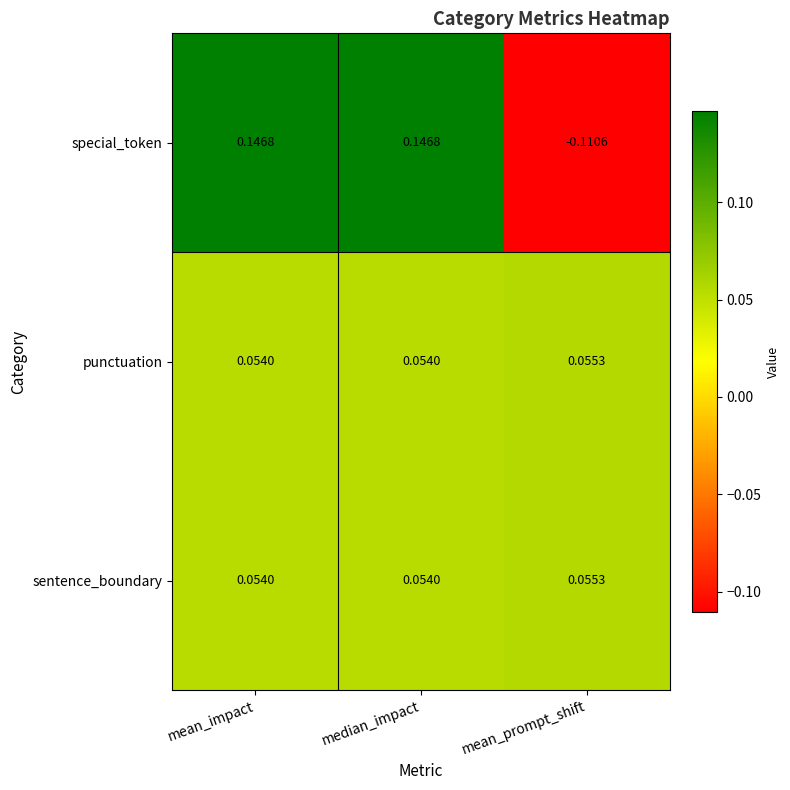

At which label does special_token first exceed 0?

mean_impact